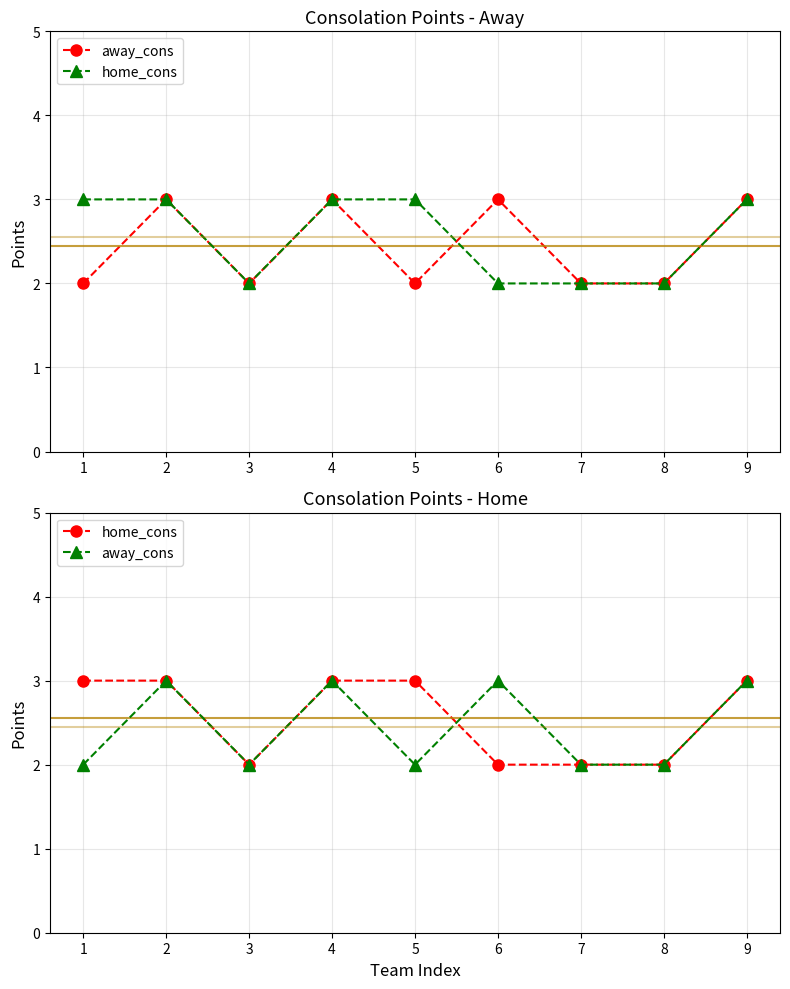

How many values in the away_cons series exceed 2?

4